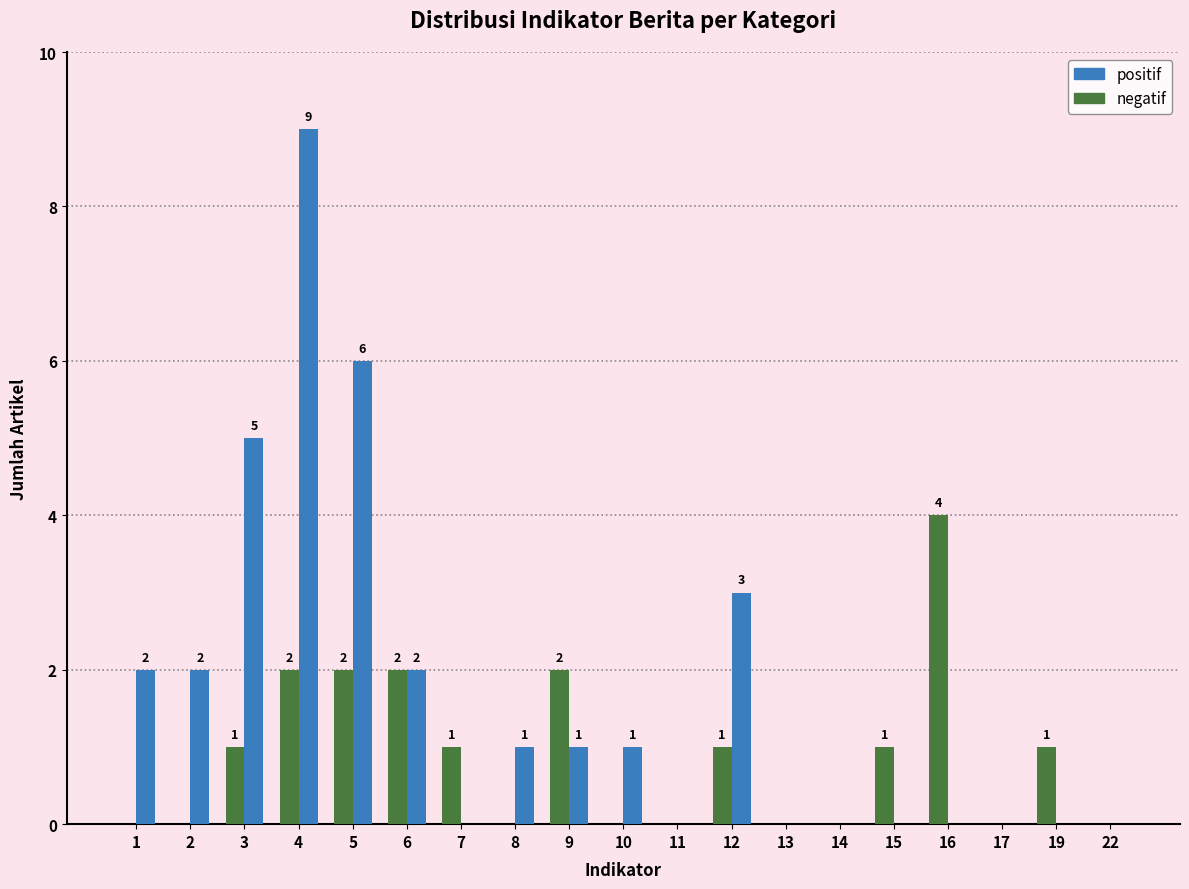

What is the sum of all positif values?

32